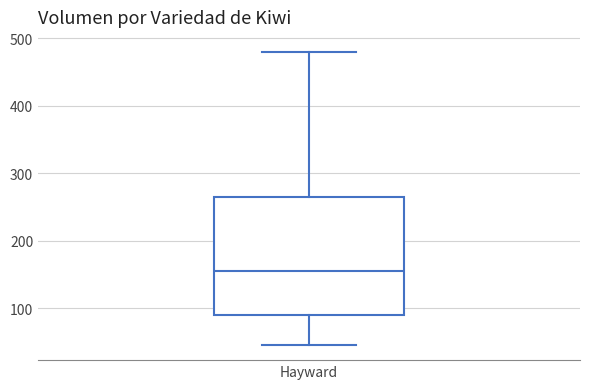

Where is the lower edge of the box for Hayward on the y-axis? The values are not printed on the chart, so give them approximately, as read against the axis.

90